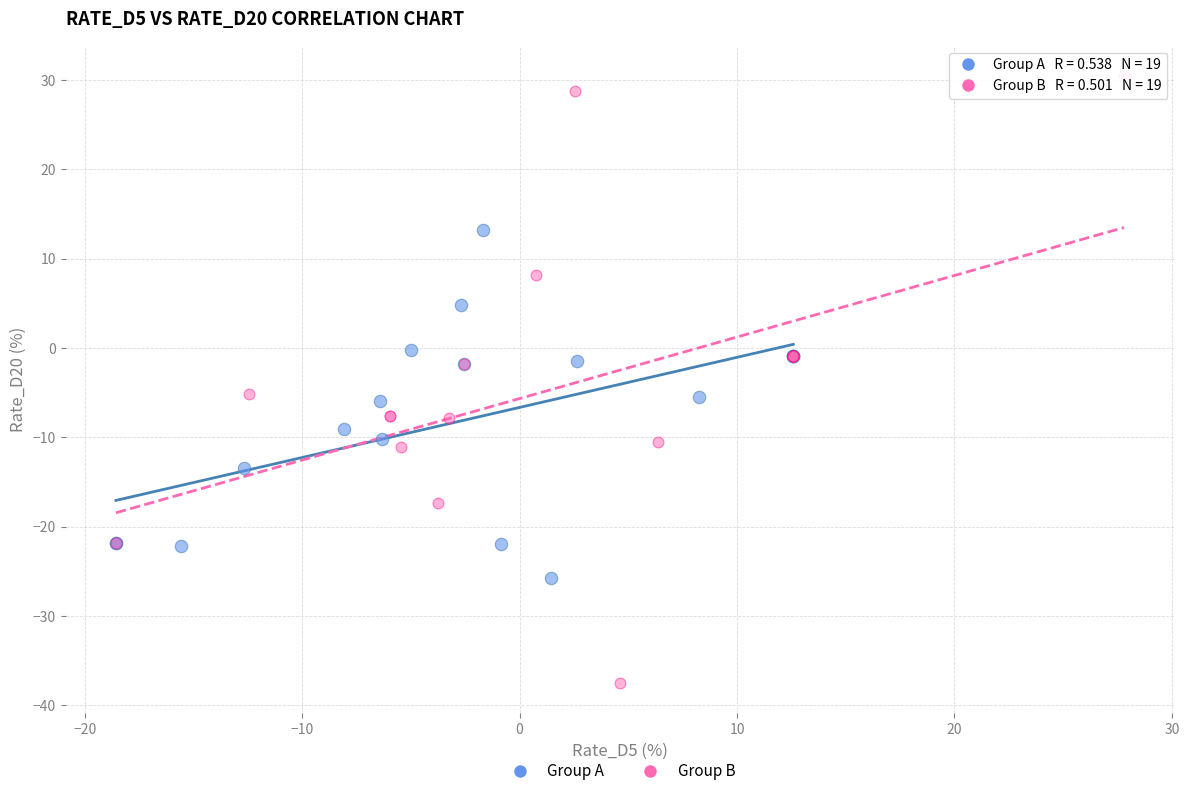

Which series reaches the maximum Y coordinate?

Group B